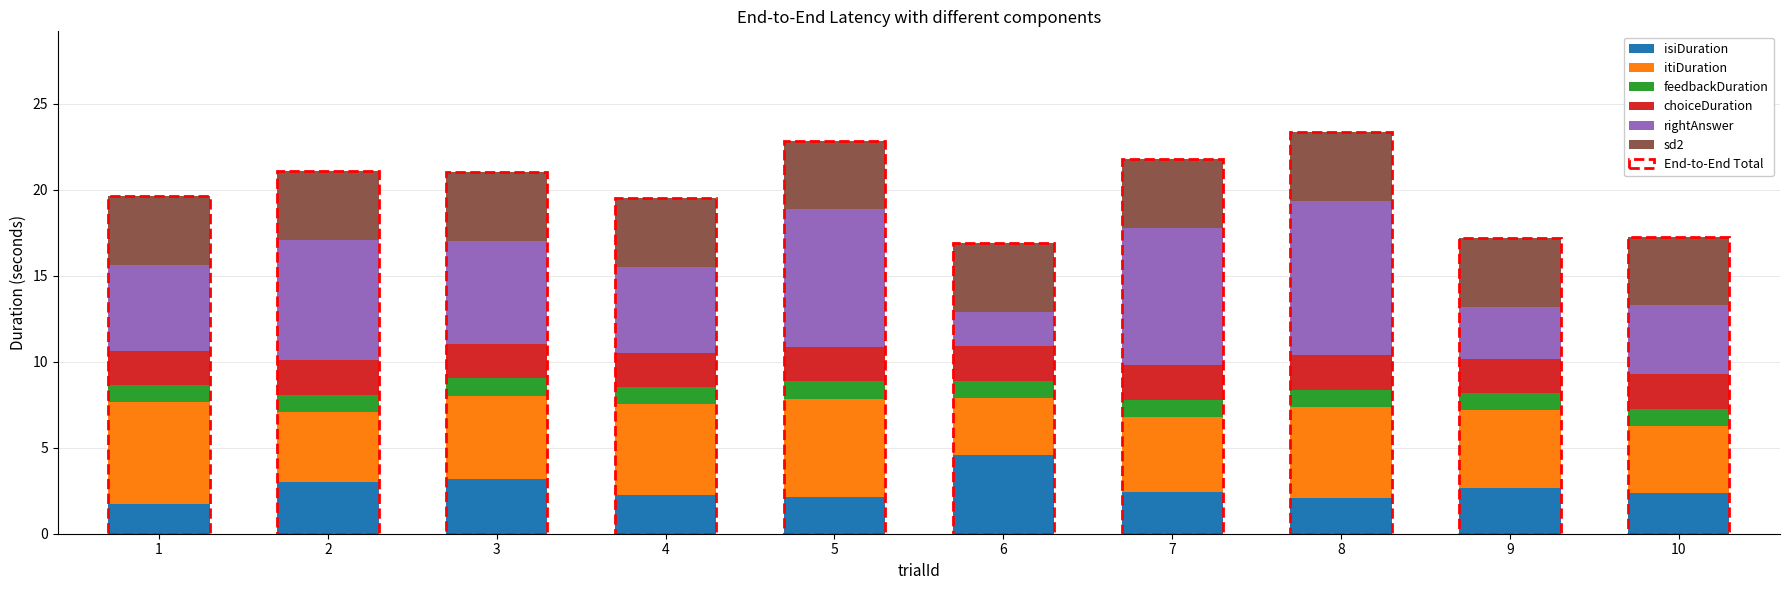

What is the total value across all series at 7?

21.8